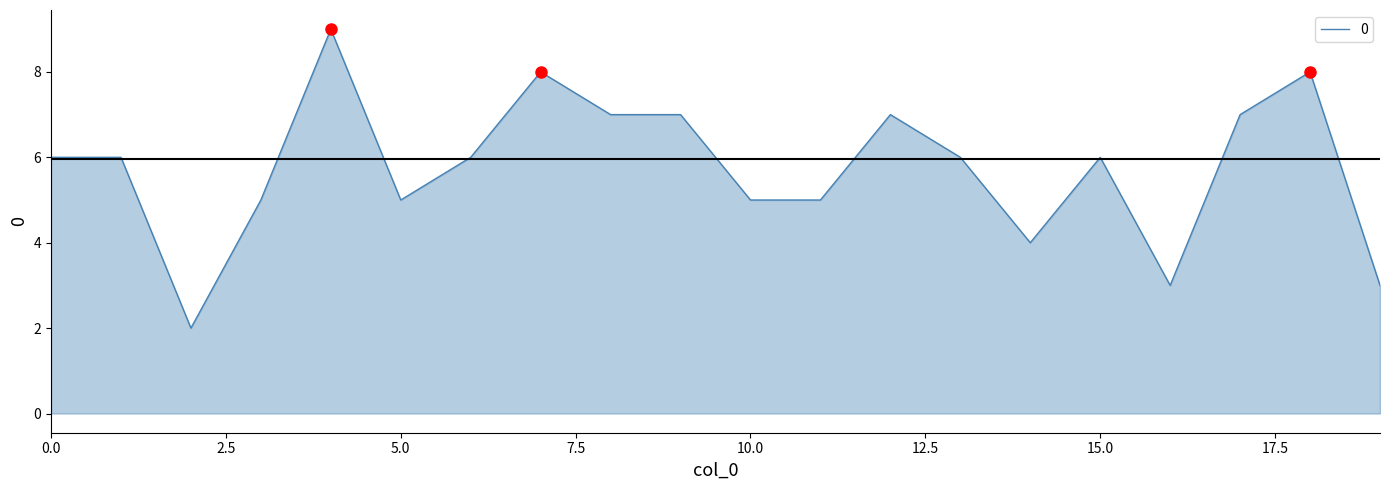

What is the difference between the maximum and minimum values?

7